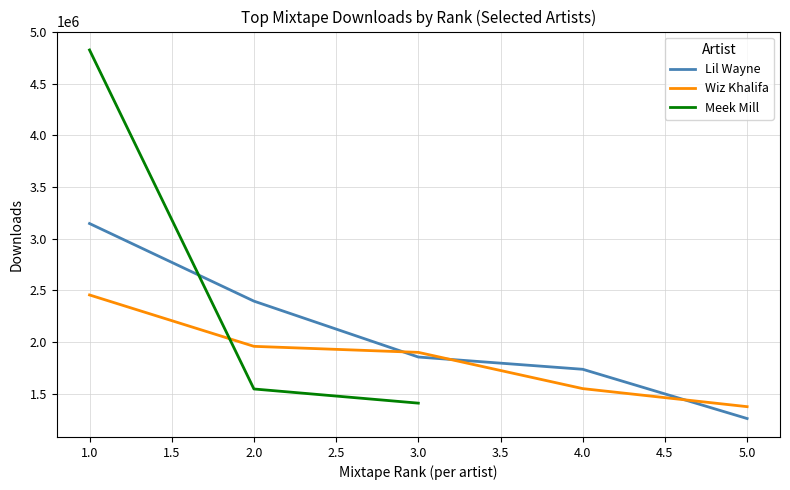

True or false: Wiz Khalifa and Lil Wayne intersect in this chart.

True